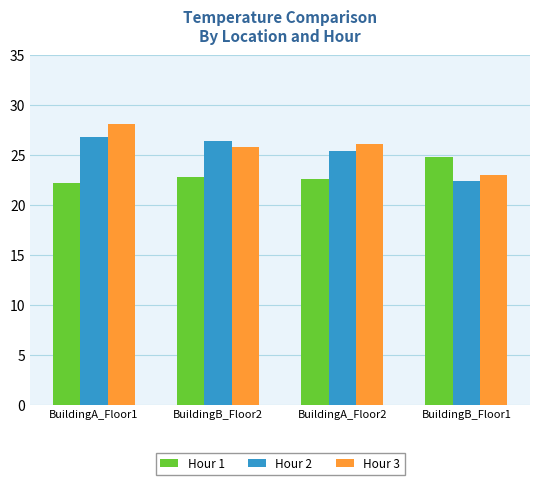

At which label does Hour 3 reach its minimum?

BuildingB_Floor1